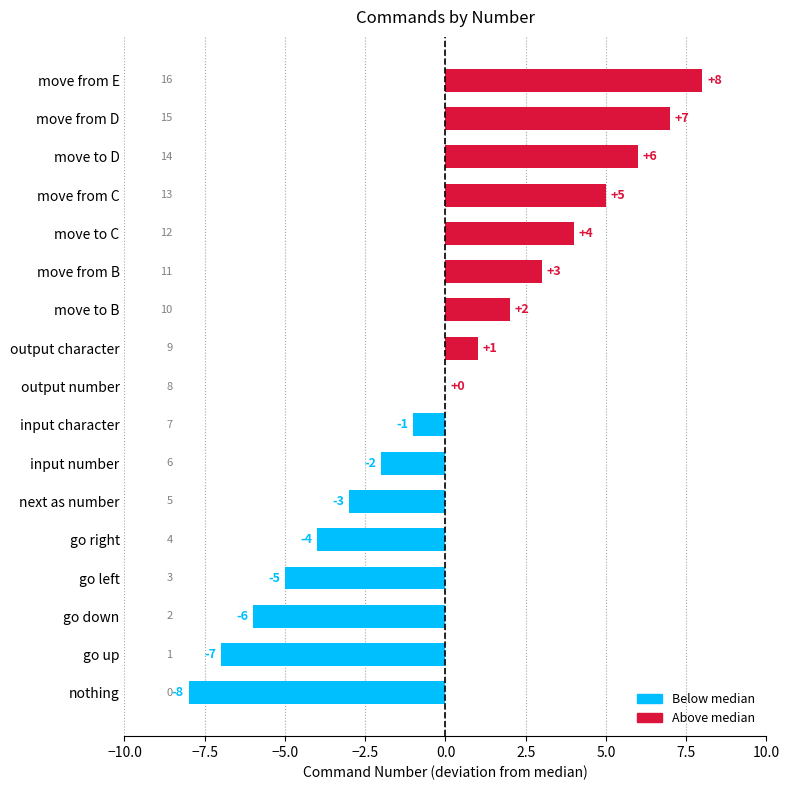

Between move from B and move to B, which is larger?

move from B